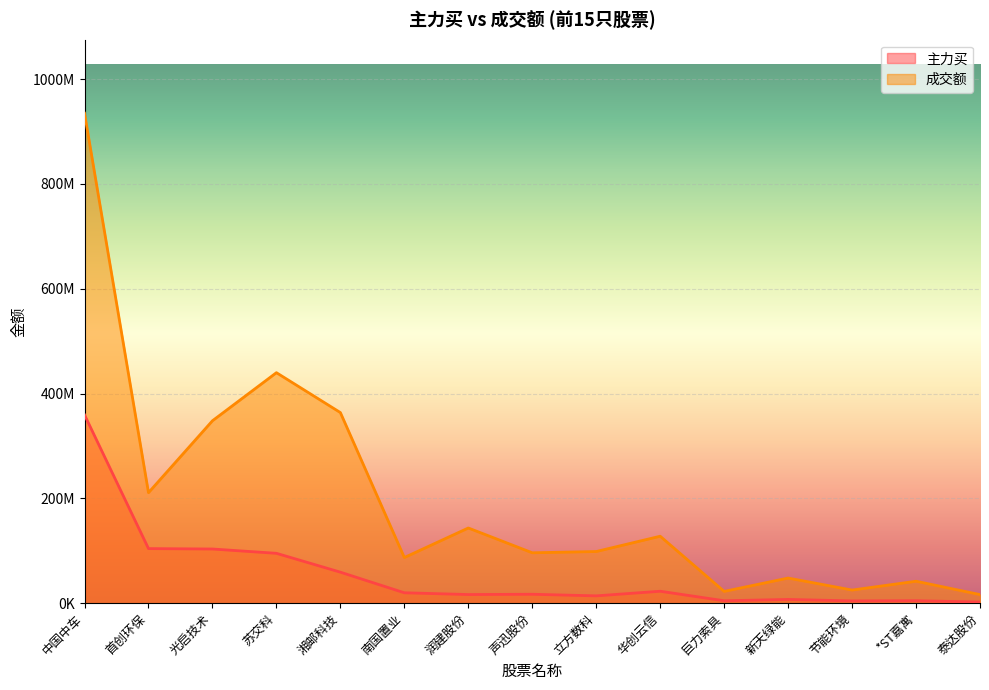

Where is the first local maximum for 成交额?

苏交科